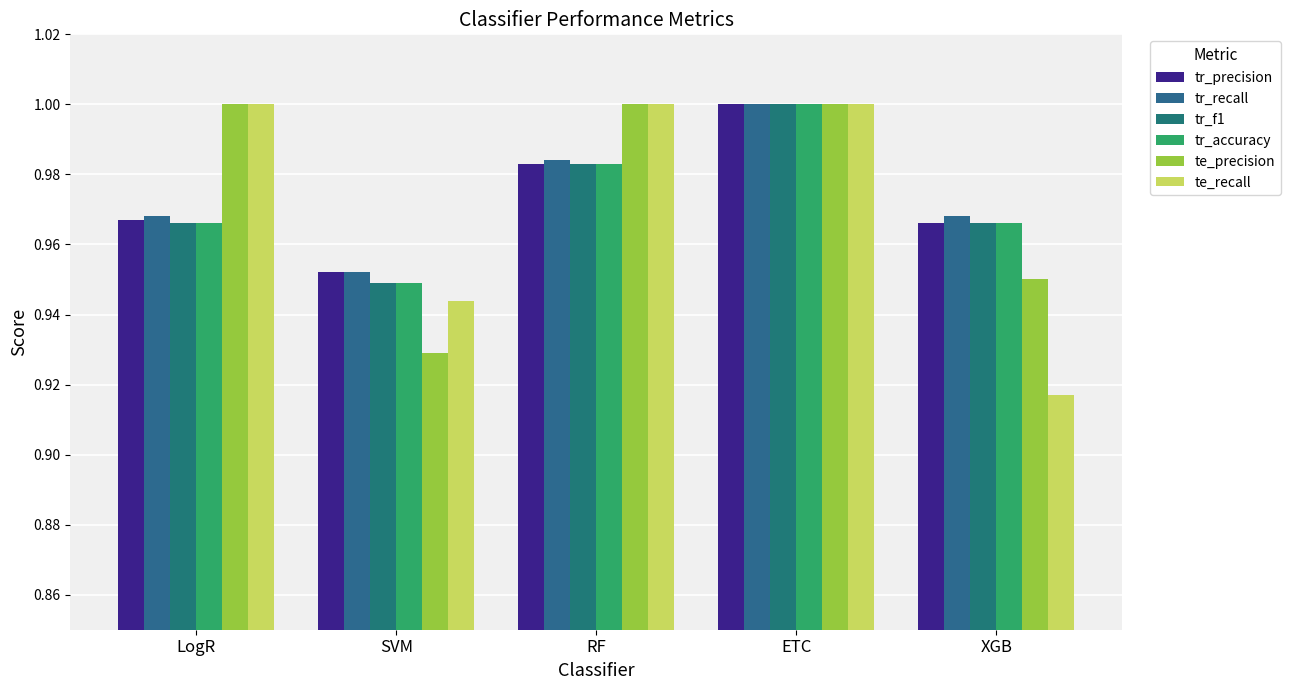

Reading left to right, list all the values displayed in this chart.

tr_precision: LogR=1.0	SVM=1.0	RF=1.0	ETC=1.0	XGB=1.0
tr_recall: LogR=1.0	SVM=1.0	RF=1.0	ETC=1.0	XGB=1.0
tr_f1: LogR=1.0	SVM=0.9	RF=1.0	ETC=1.0	XGB=1.0
tr_accuracy: LogR=1.0	SVM=0.9	RF=1.0	ETC=1.0	XGB=1.0
te_precision: LogR=1.0	SVM=0.9	RF=1.0	ETC=1.0	XGB=0.9
te_recall: LogR=1.0	SVM=0.9	RF=1.0	ETC=1.0	XGB=0.9